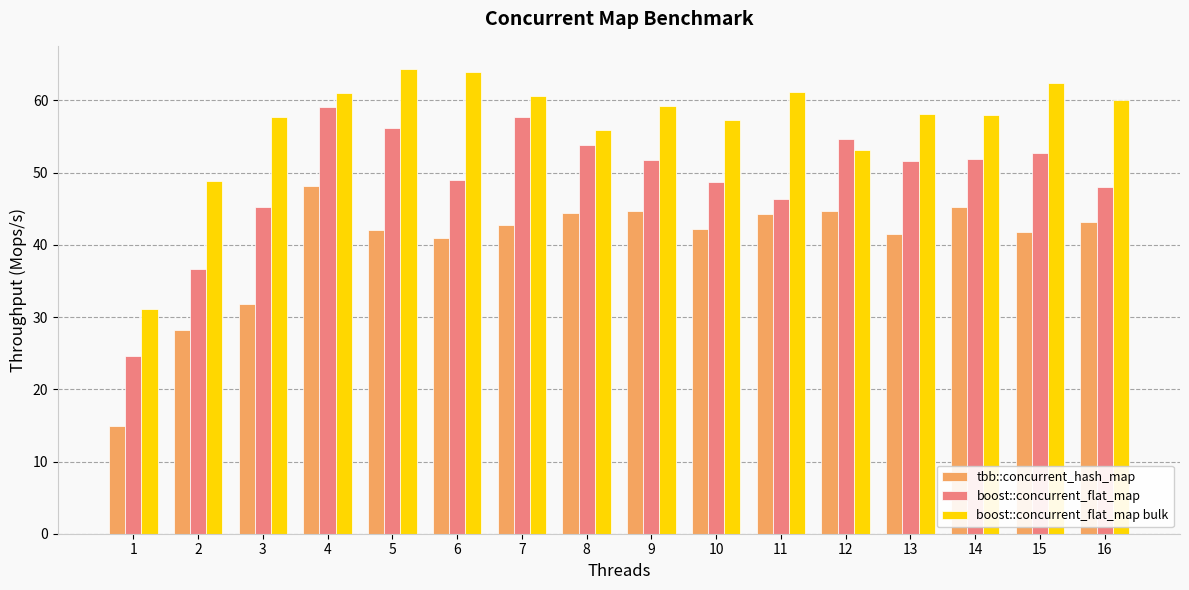

How many values in the boost::concurrent_flat_map series are below 51?

7